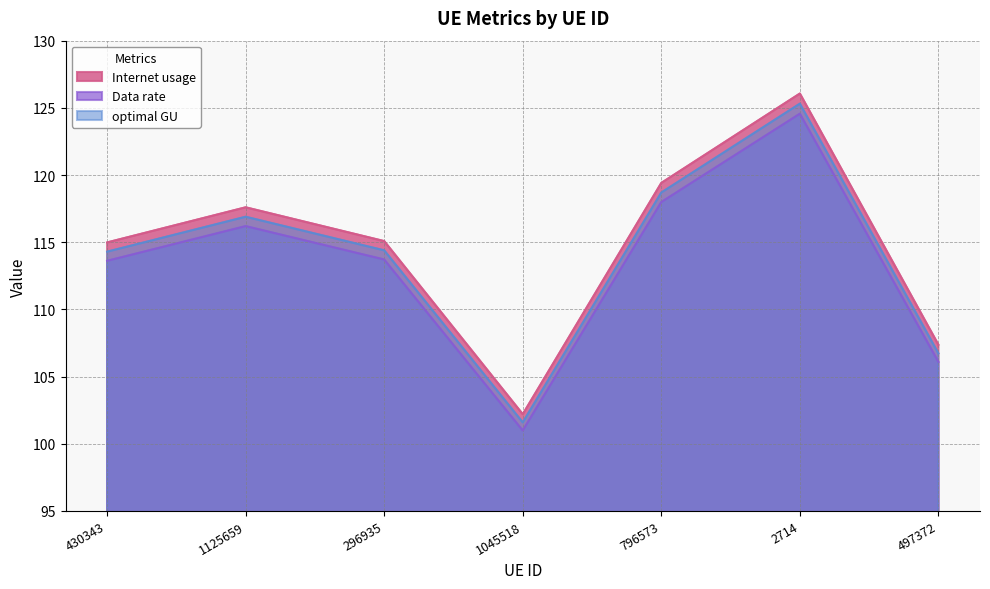

What is the sum of all Data rate values?

793.2